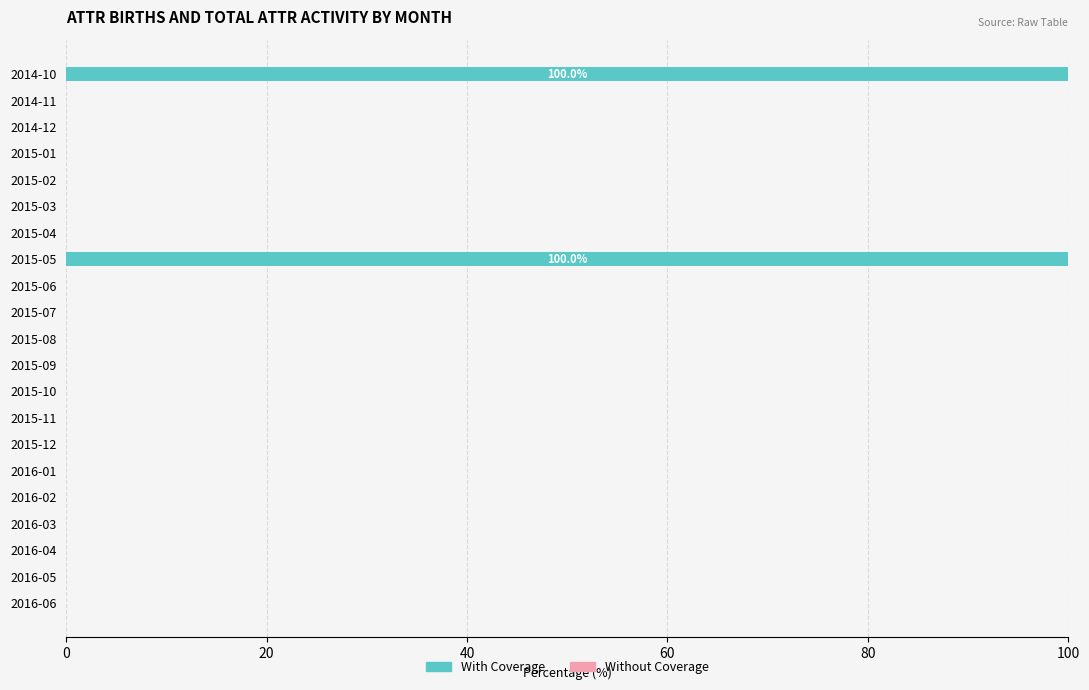

What is the greatest value displayed?

100